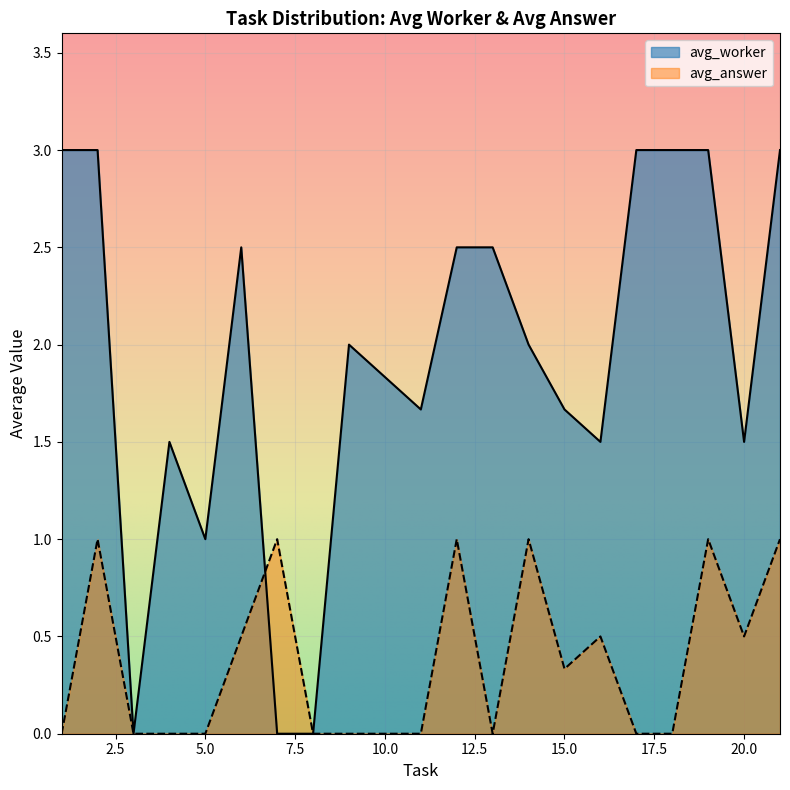

At 3, list the series in order from smallest to largest.

avg_answer, avg_worker